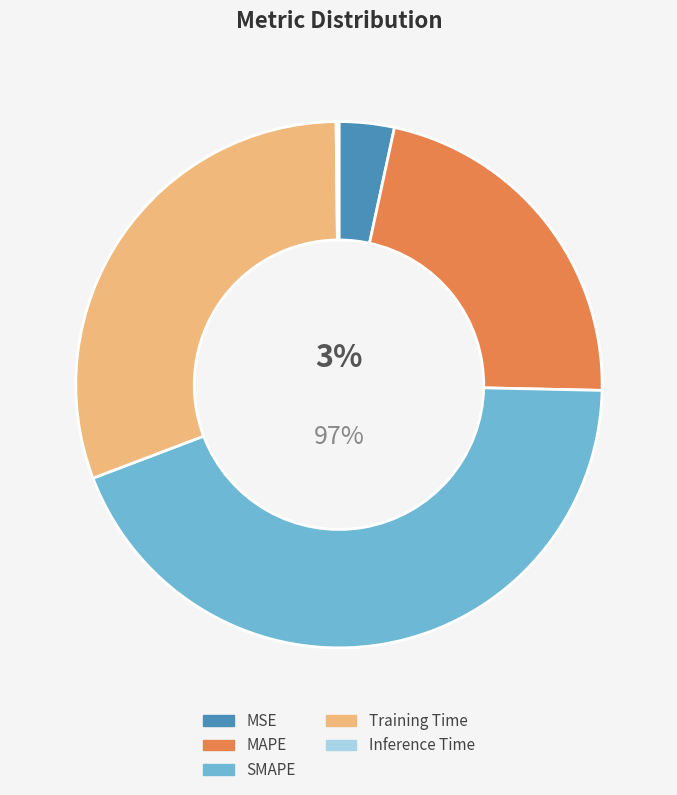

To the nearest percent, what is the combined percentage of SMAPE and Inference Time?

44%